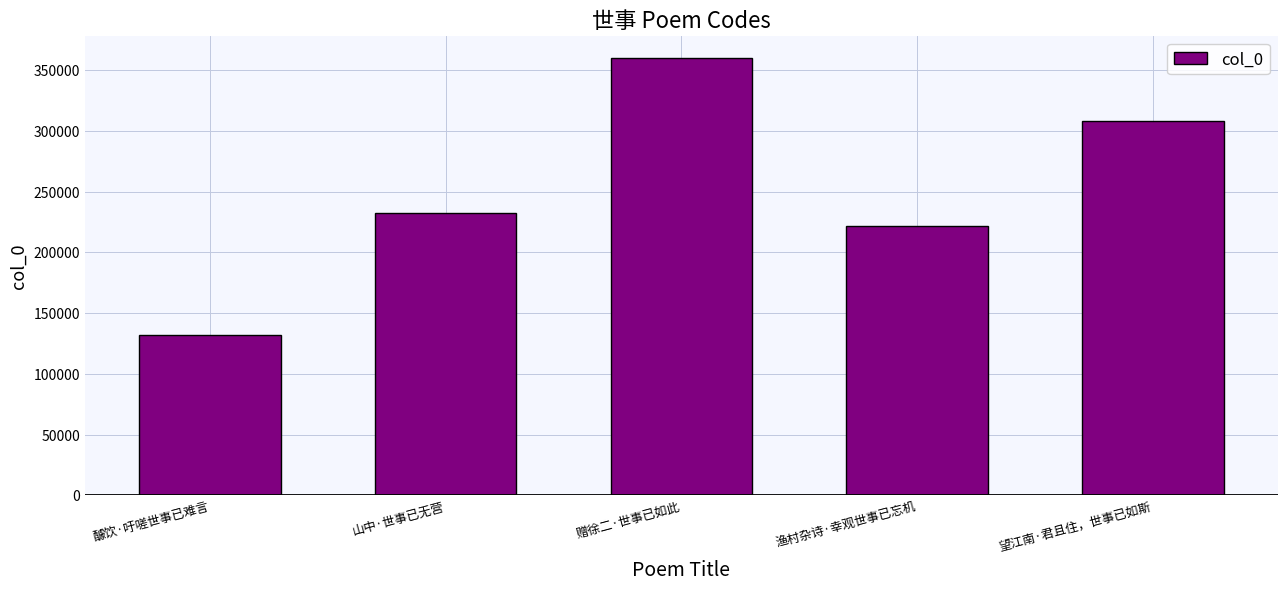

What is the minimum value shown in the chart?

131723